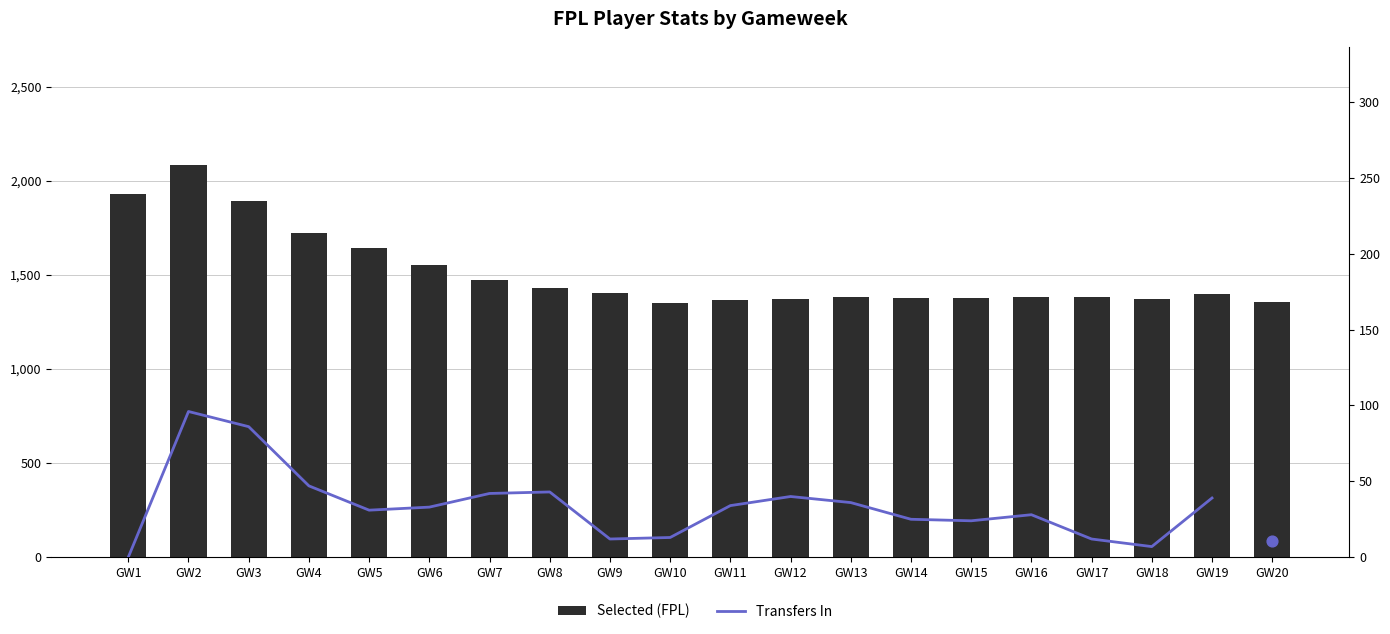

What is the change in value from GW16 to GW18?

-10